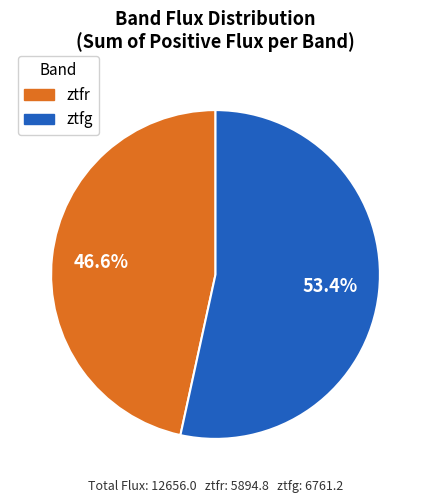

What is the total percentage of ztfg and ztfr?

100.0%